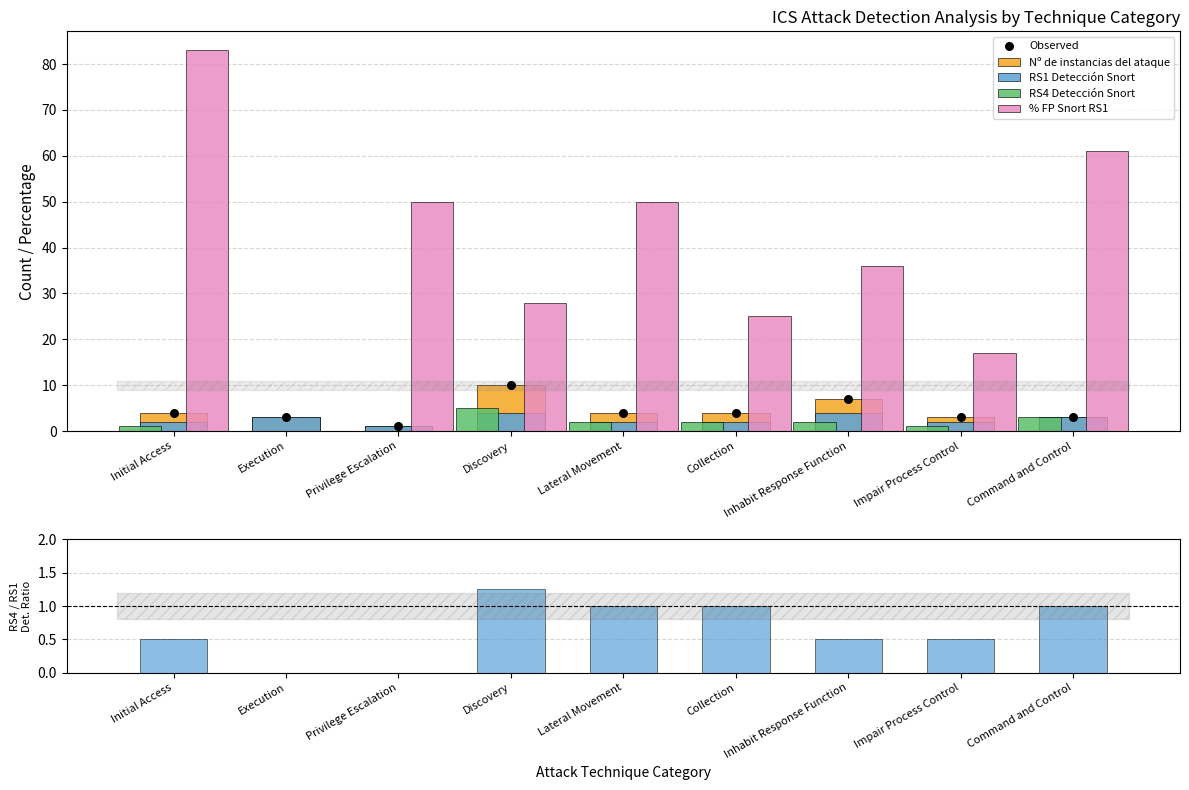

At how many categories does at least one series exceed 53?

2